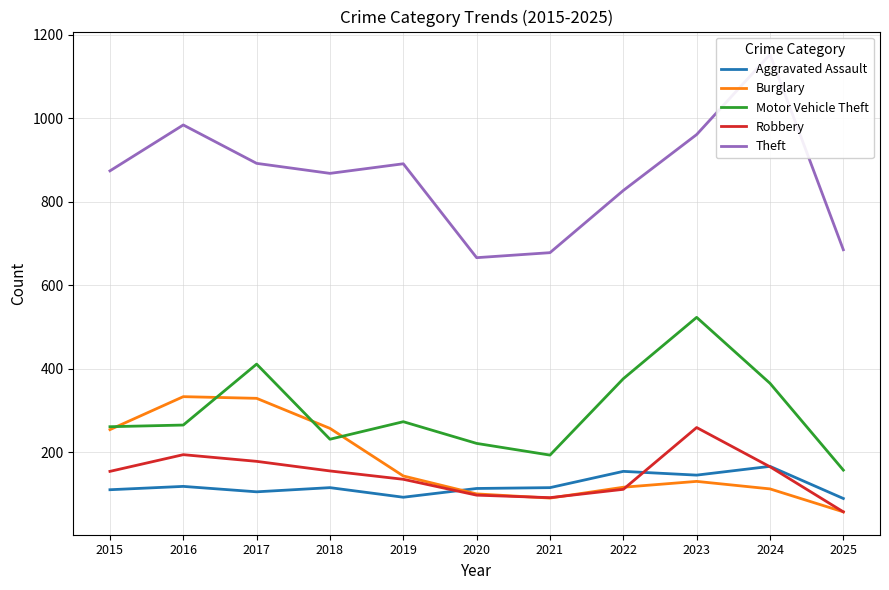

True or false: Motor Vehicle Theft and Robbery intersect in this chart.

False